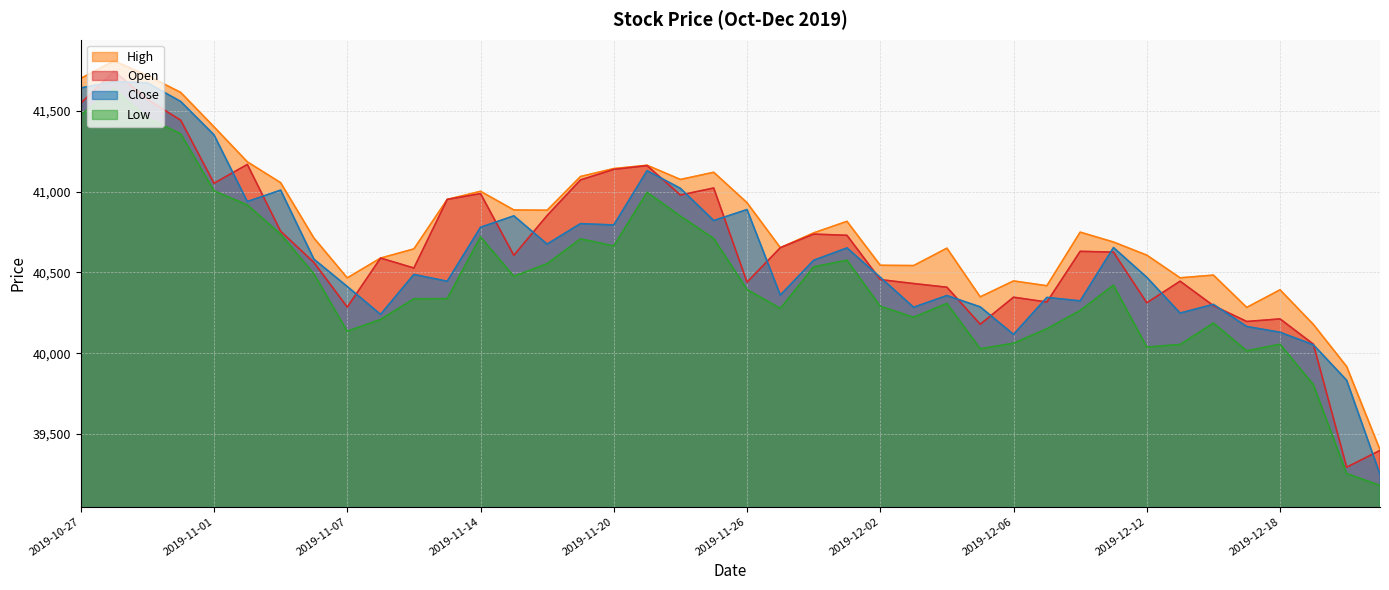

How many interior local valleys does the Close series have?

11